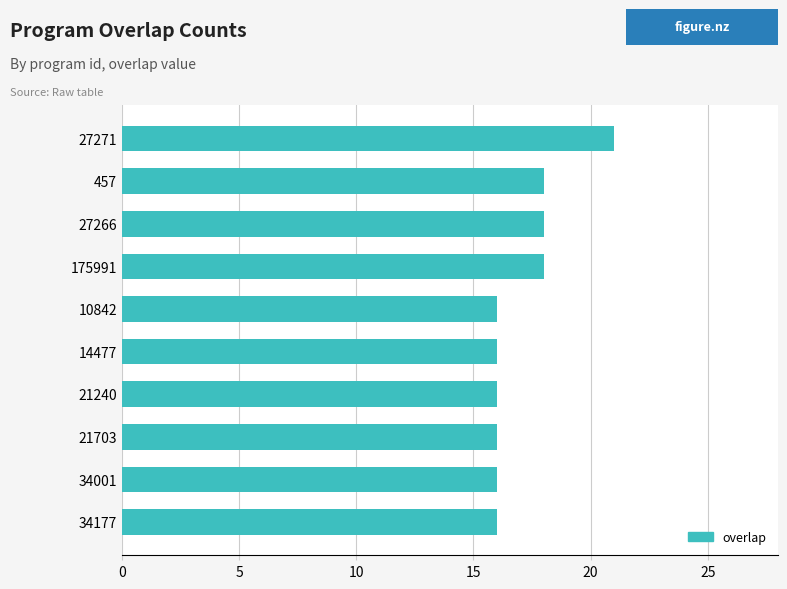

What is the label of the 6th bar from the bottom?

10842